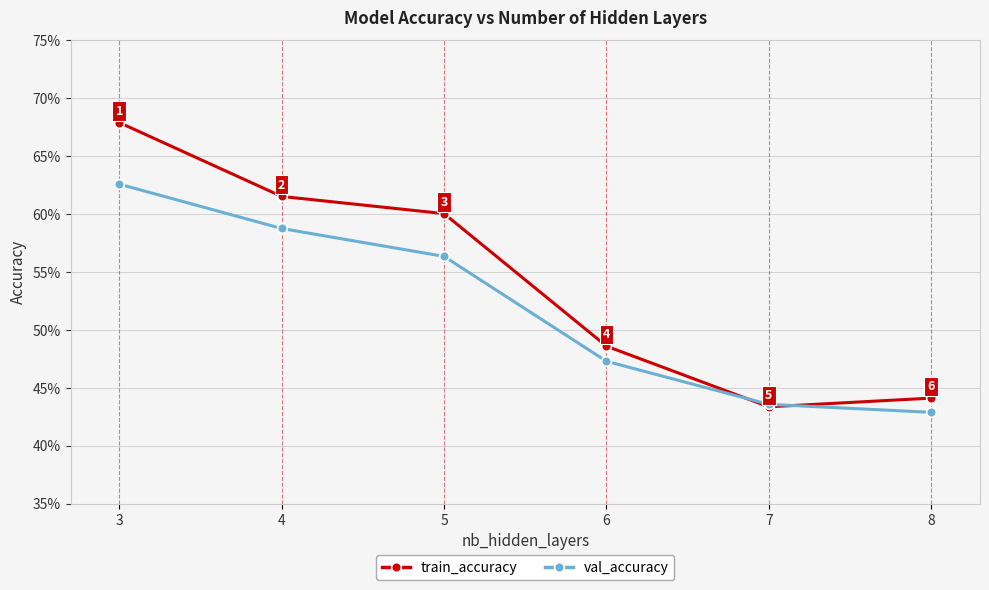

At how many categories does at least one series exceed 0?

6